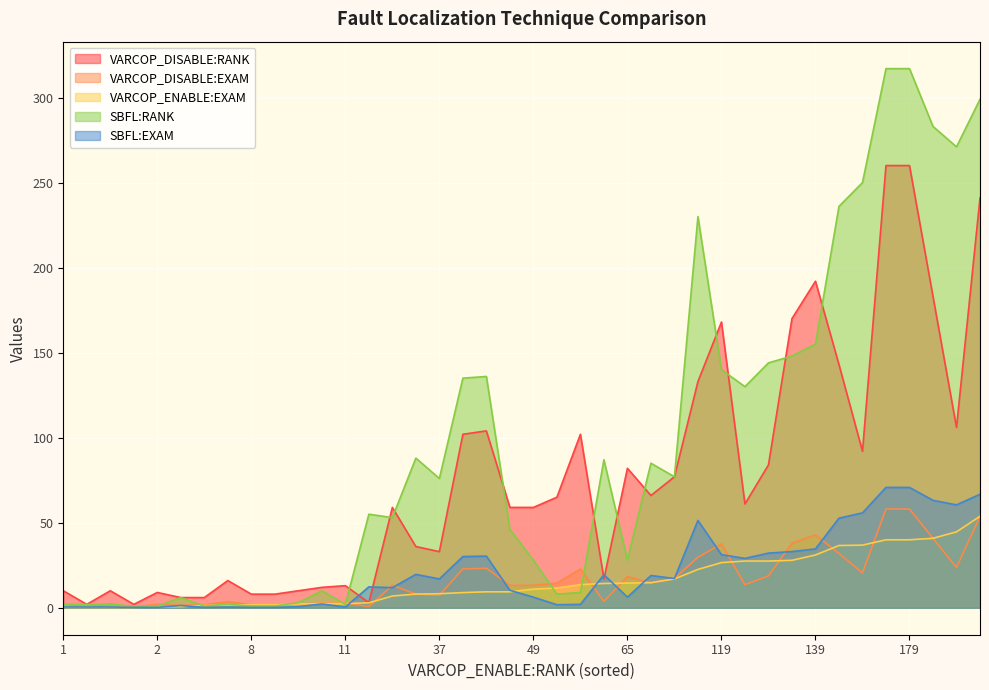

Does the chart display data point markers on the line(s)?

No